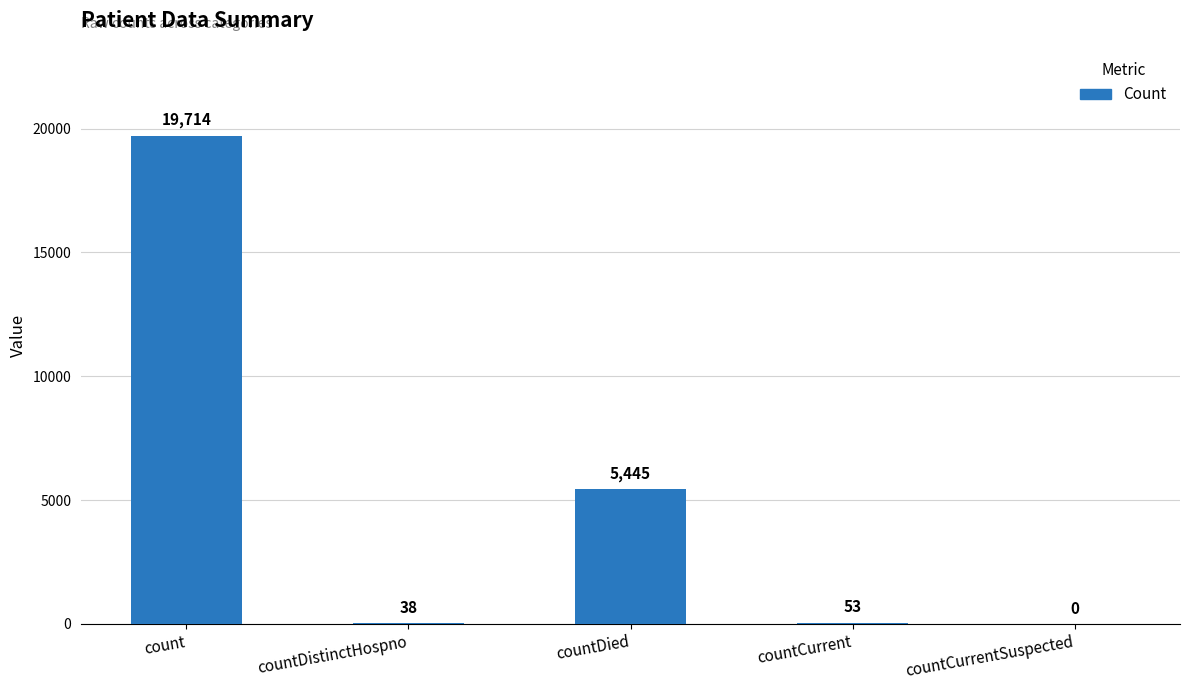

Which label corresponds to the largest value in the chart?

count